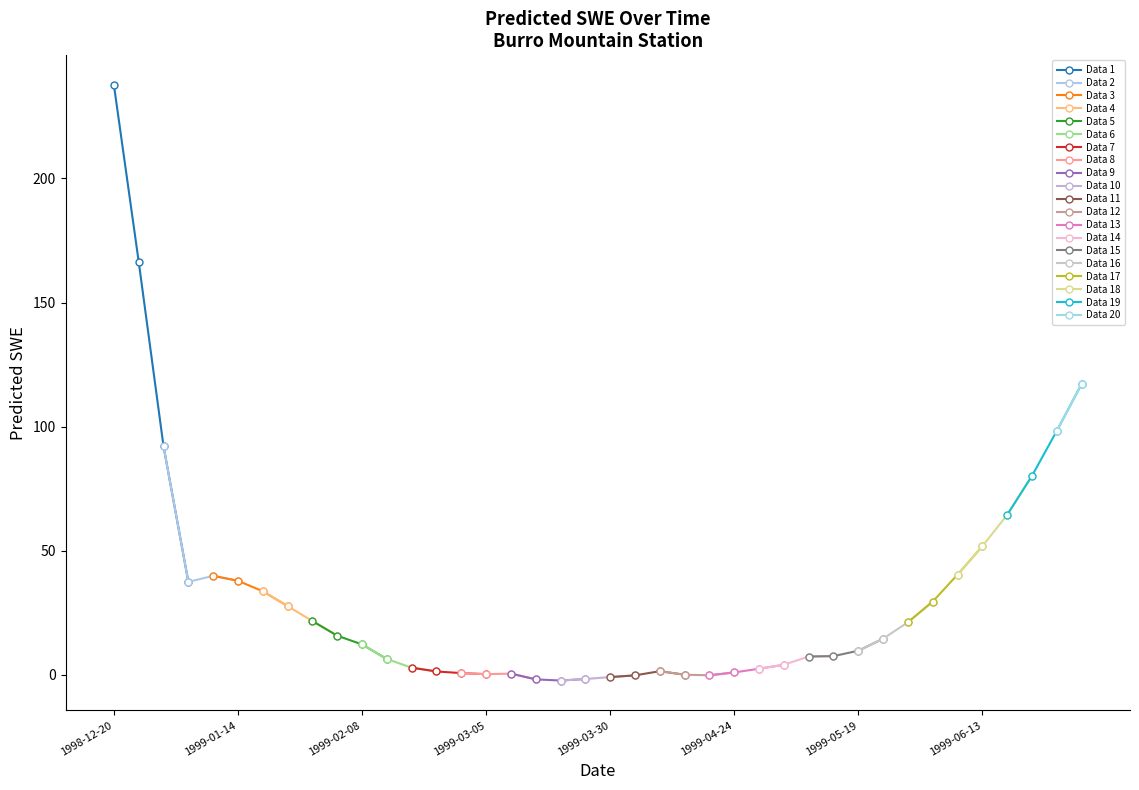

What is the minimum value shown in the chart?

-2.3